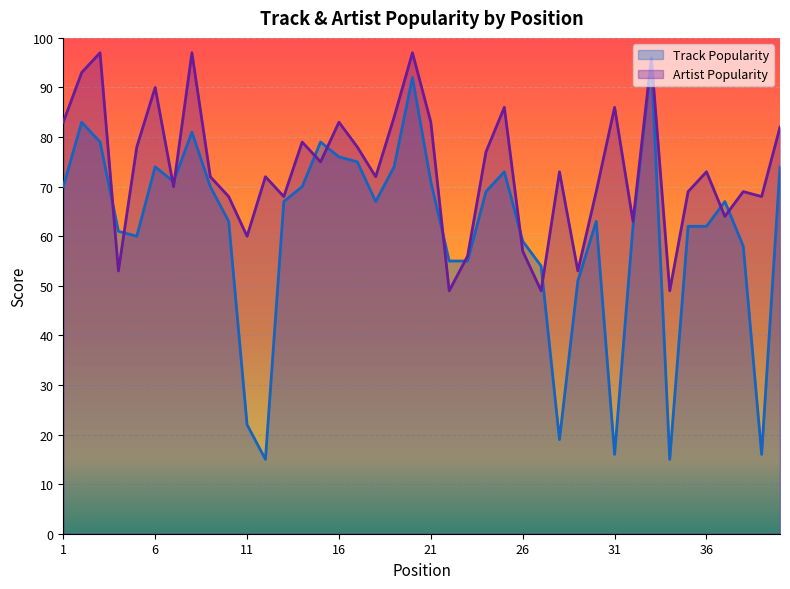

Is the value of Track Popularity at 5 greater than the value of Artist Popularity at 39?

No